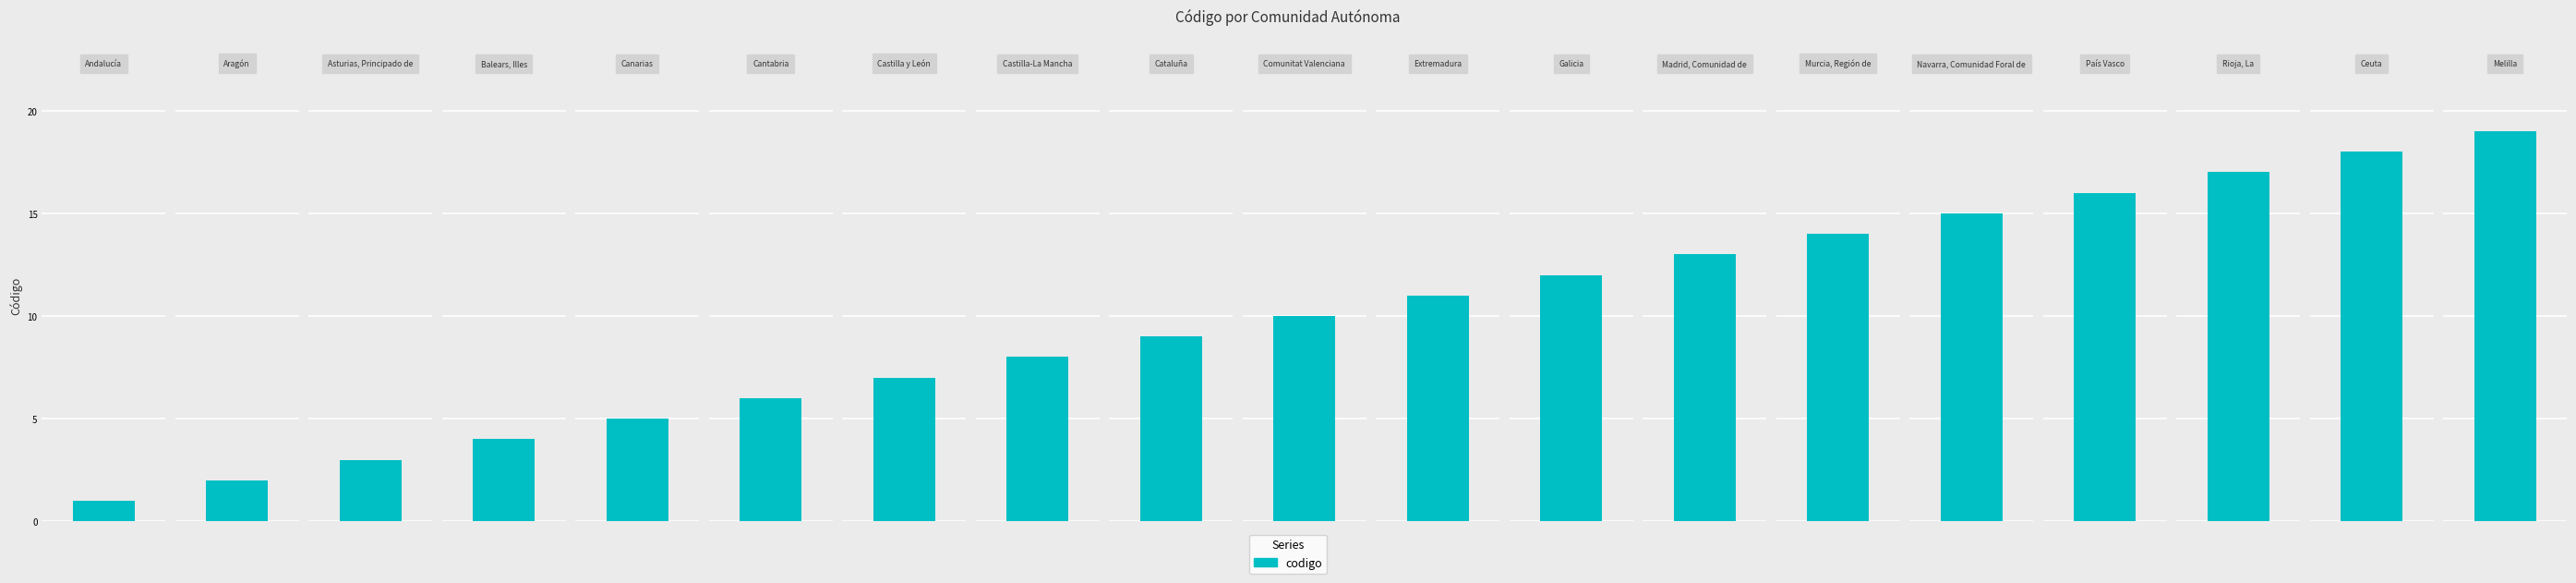

True or false: the data shows 7 at Rioja, La.

False